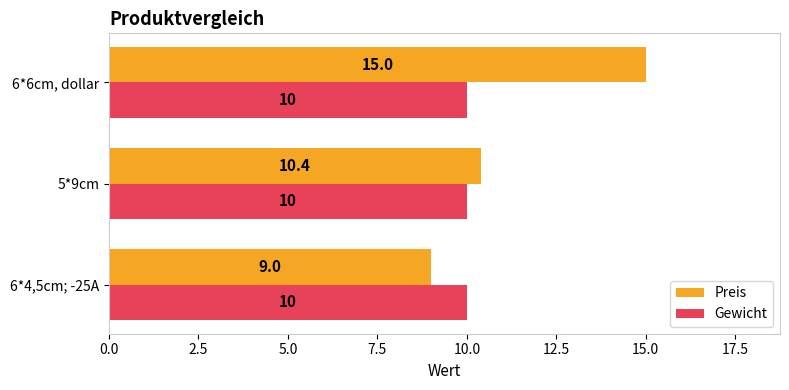

Which series changed the most between 5*9cm and 6*6cm, dollar?

Preis